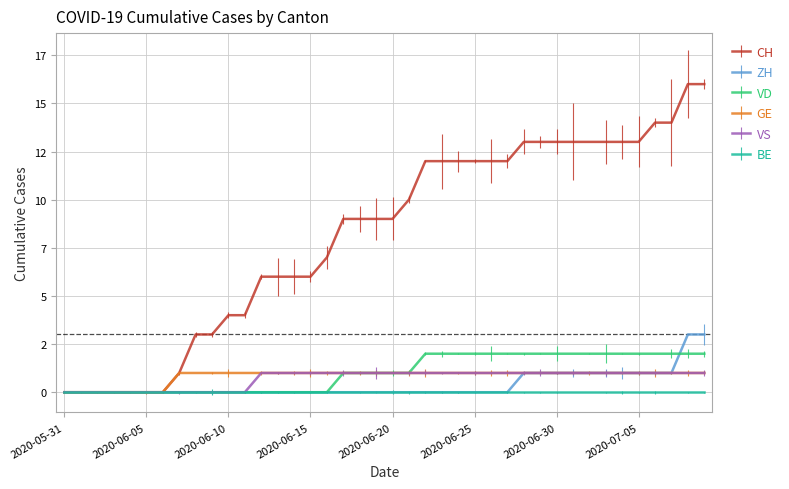

Does the chart display data point markers on the line(s)?

No